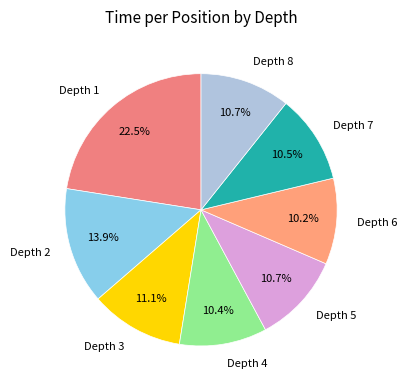

What is the largest slice in the pie chart?

Depth 1